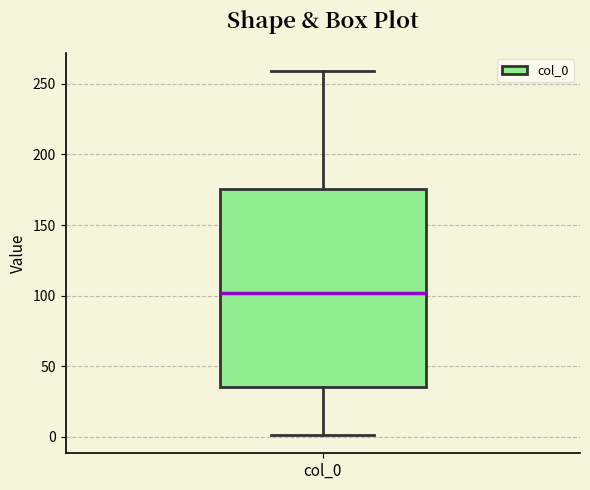

Read this box plot against the y-axis: the position of the median line, the range covered by the box, and the ends of both whiskers. The values are not printed on the chart, so give them approximately, as read against the axis.

median 100, box 35 to 175, whiskers 0 to 260